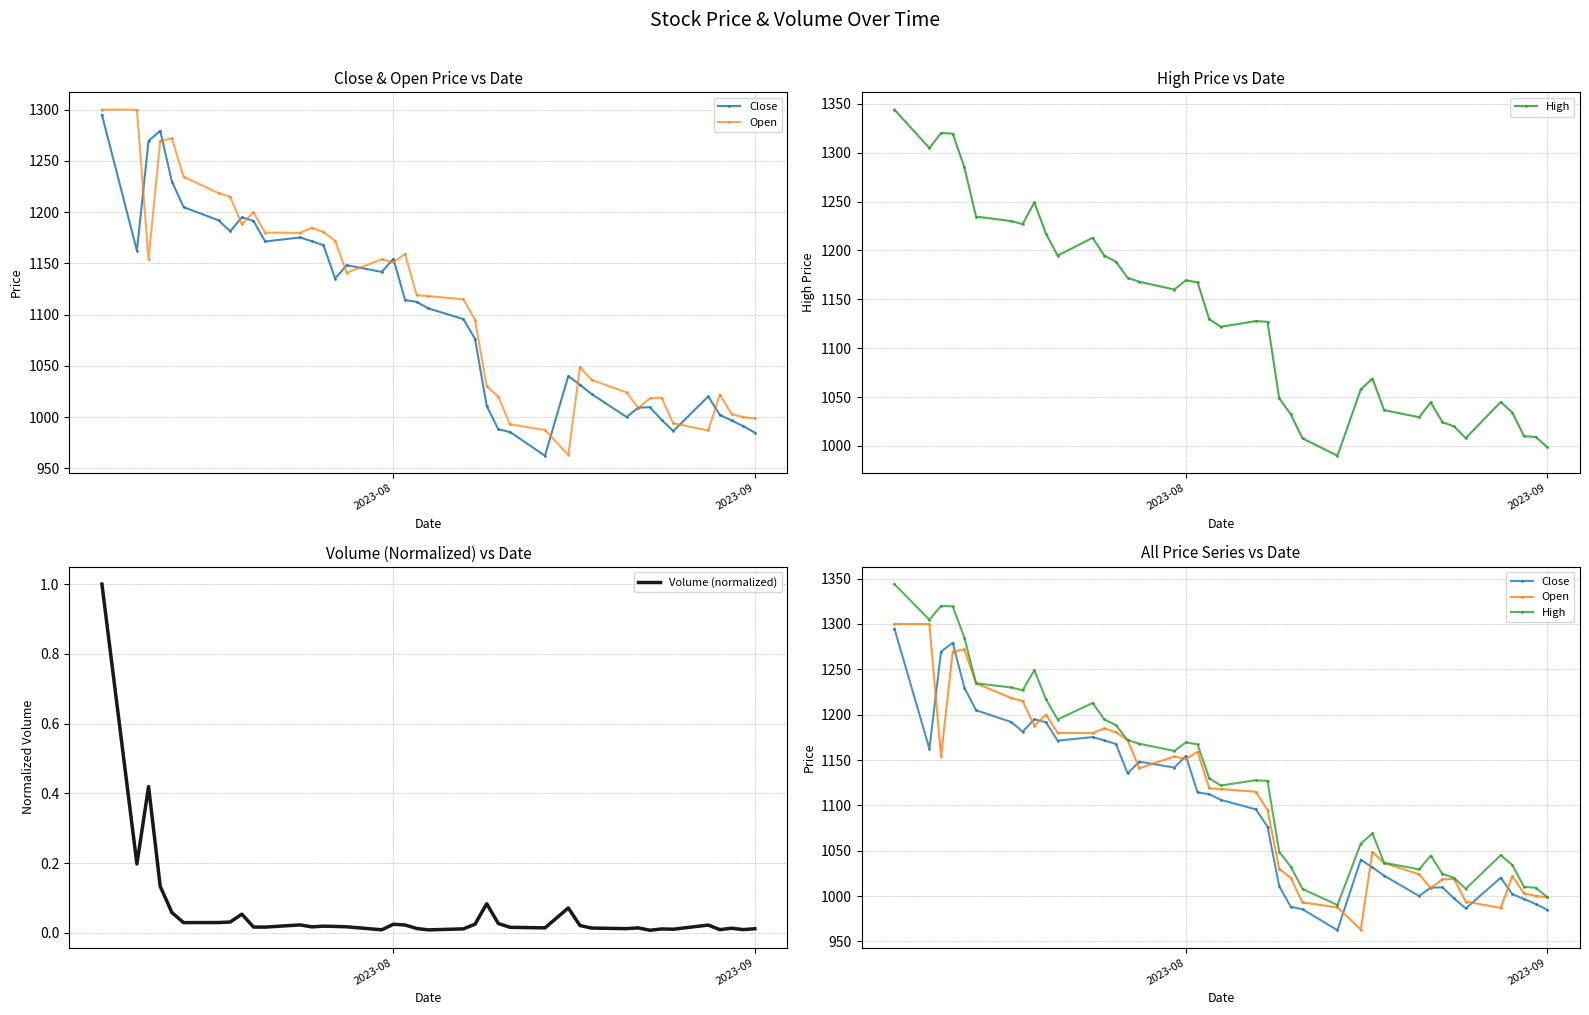

After their last crossing, which series has the higher values: Open or Close?

Open